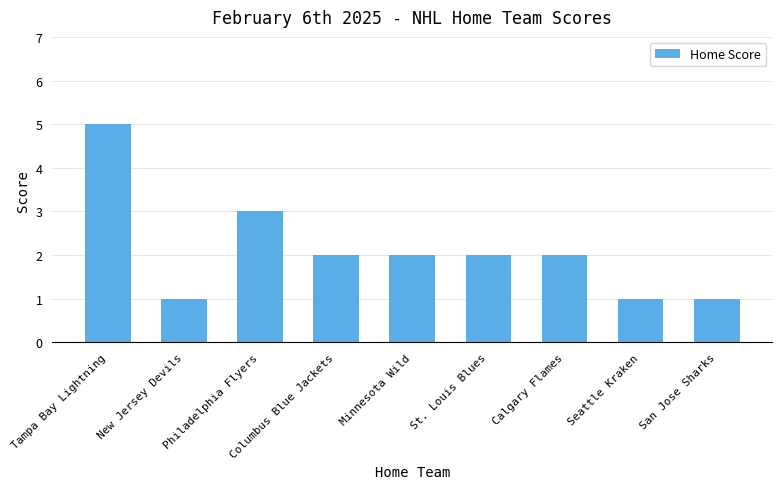

Reading right to left, transcribe all the data shown in this chart.

San Jose Sharks=1	Seattle Kraken=1	Calgary Flames=2	St. Louis Blues=2	Minnesota Wild=2	Columbus Blue Jackets=2	Philadelphia Flyers=3	New Jersey Devils=1	Tampa Bay Lightning=5